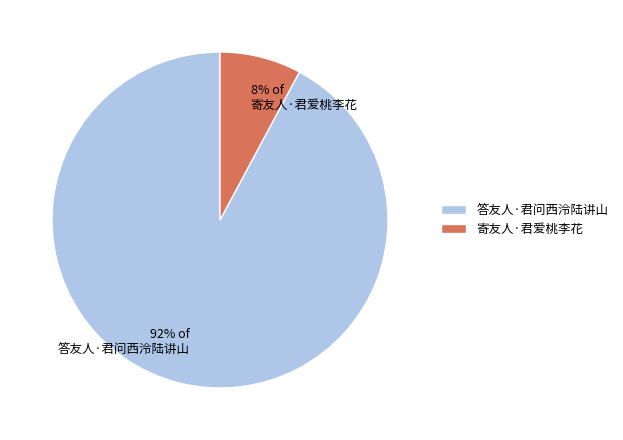

What percentage is the 答友人·君问西泠陆讲山 slice, to the nearest percent?

92%